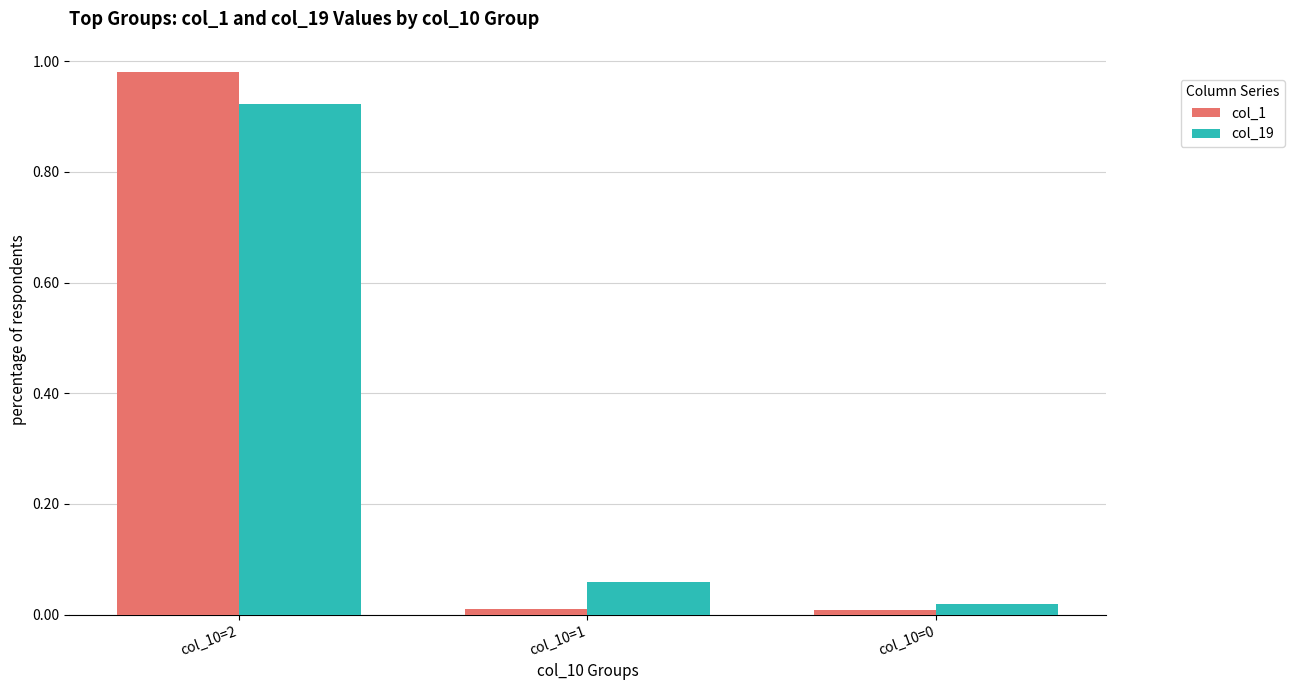

Which series has the largest range (max minus min)?

col_1